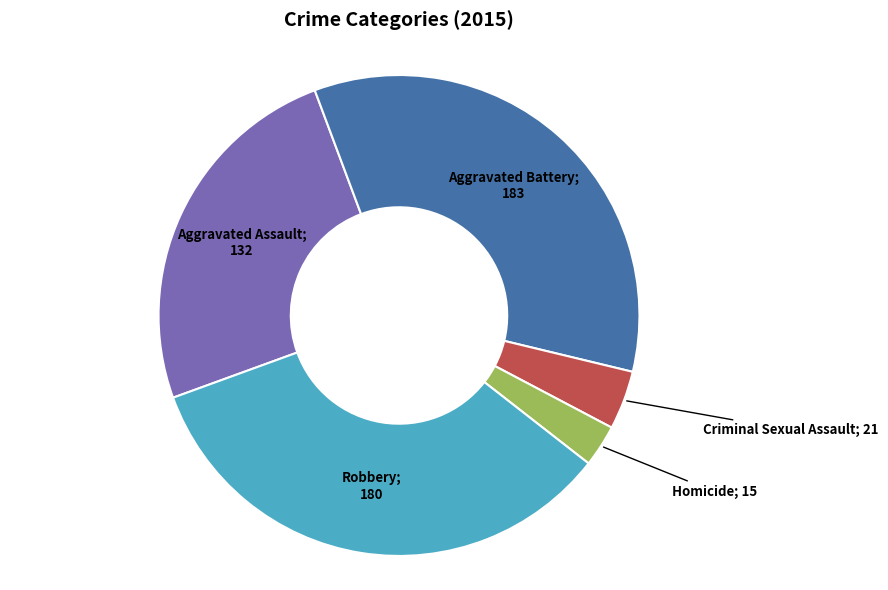

Is there any slice that represents more than half of the pie?

No